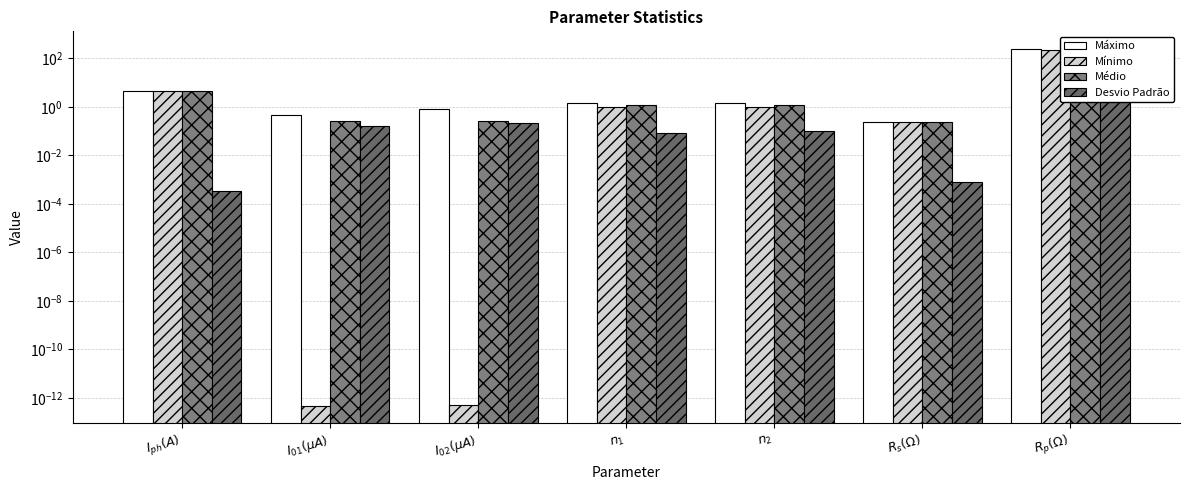

What is the value of the Desvio Padrão bar at the 4th from the left?

0.1